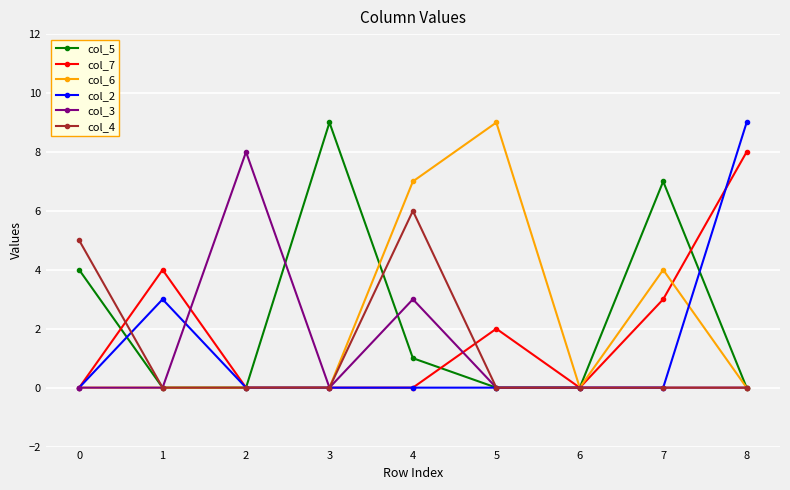

At how many categories does at least one series exceed 1?

8